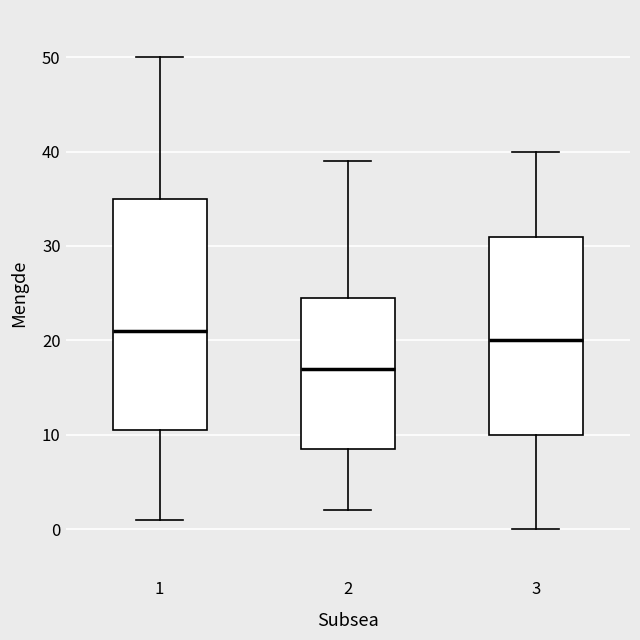

Where does the median line of the box at x = 3 sit on the y-axis? The values are not printed on the chart, so give them approximately, as read against the axis.

20